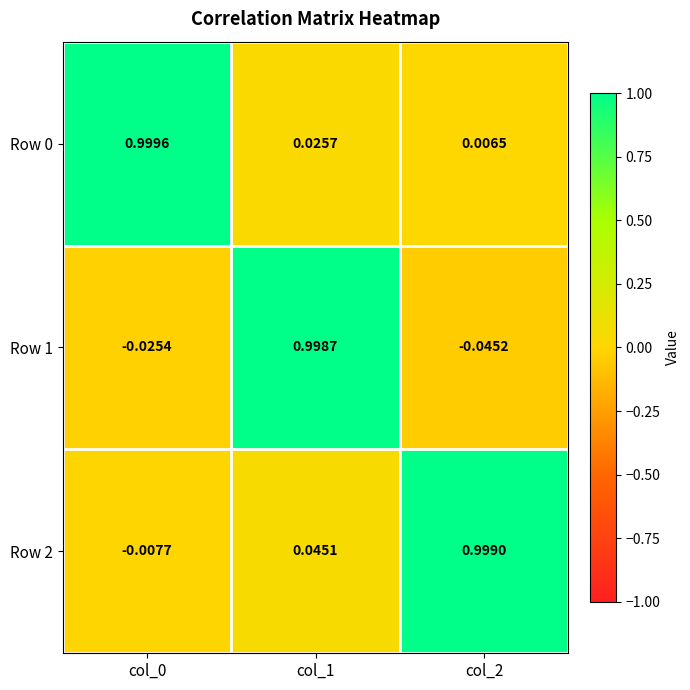

What is the difference between the highest and lowest values at col_2?

1.0